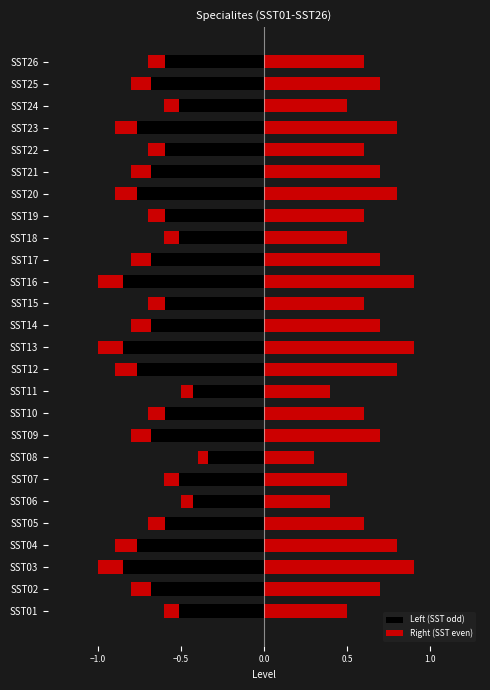

What is the difference between the maximum and second lowest values in the Right (SST even) series?

0.5